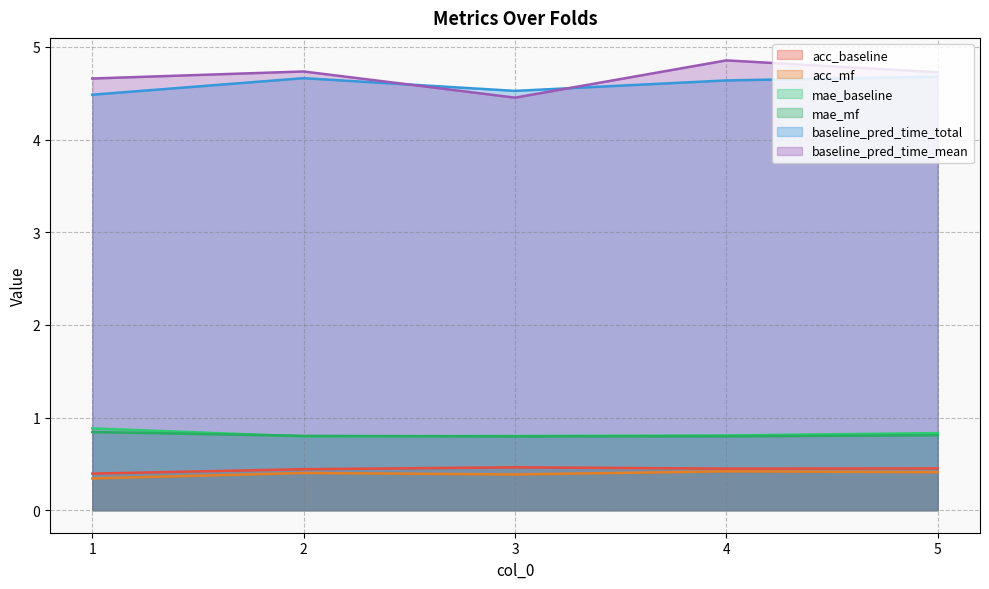

What is the difference between the maximum and minimum values in the acc_baseline series?

0.1